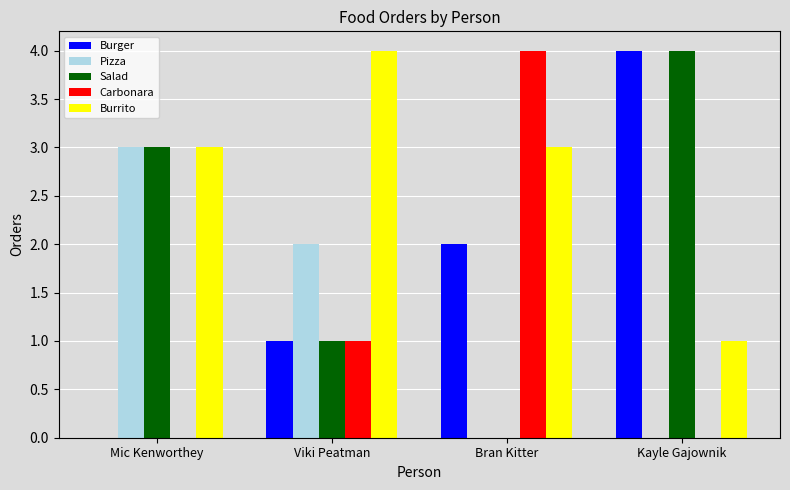

What is the highest value of the Pizza series?

3